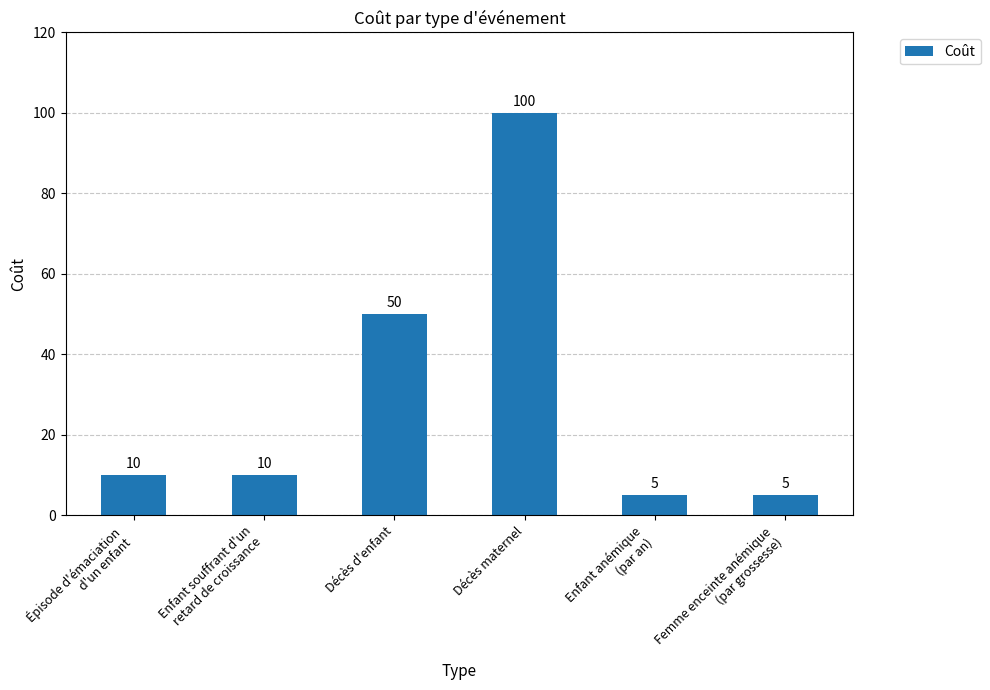

True or false: the data shows 71 at Décès d'enfant.

False